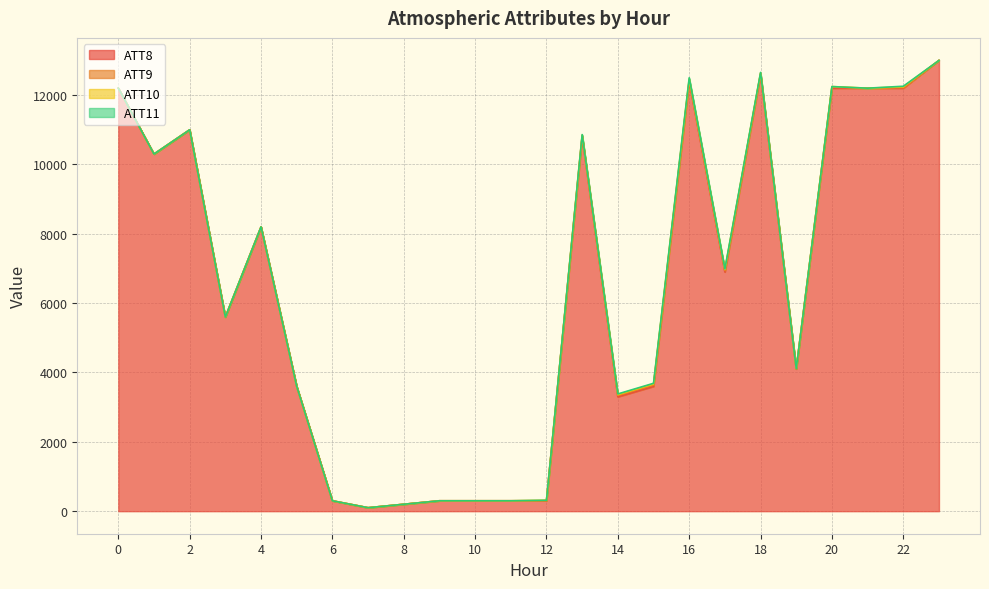

Reading left to right, list all the values displayed in this chart.

ATT8: 0=12200.0	1=10300.0	2=11000.0	3=5600.0	4=8200.0	5=3600.0	6=300.0	7=100.0	8=200.0	9=300.0	10=300.0	11=300.0	12=300.0	13=10800.0	14=3300.0	15=3600.0	16=12400.0	17=6900.0	18=12600.0	19=4100.0	20=12200.0	21=12200.0	22=12200.0	23=13000.0
ATT9: 0=-10.0	1=-10.0	2=-10.0	3=-10.0	4=-10.0	5=-10.0	6=-10.0	7=-10.0	8=-10.0	9=-10.0	10=-10.0	11=-10.0	12=-10.0	13=28.9	14=36.4	15=35.8	16=20.6	17=36.6	18=22.0	19=12.1	20=26.8	21=-10.0	22=14.8	23=-10.0
ATT10: 0=-10.0	1=-10.0	2=-10.0	3=-10.0	4=-10.0	5=-10.0	6=-10.0	7=-10.0	8=-10.0	9=-10.0	10=-10.0	11=-10.0	12=15.4	13=18.7	14=25.1	15=32.1	16=46.9	17=31.6	18=17.1	19=0.2	20=19.4	21=-10.0	22=21.1	23=-10.0
ATT11: 0=-10.0	1=-10.0	2=-10.0	3=-10.0	4=-10.0	5=-10.0	6=-10.0	7=-10.0	8=-10.0	9=-10.0	10=-10.0	11=-10.0	12=-10.0	13=14.2	14=20.2	15=20.6	16=32.2	17=19.6	18=15.1	19=-10.0	20=-10.0	21=-10.0	22=19.6	23=-10.0